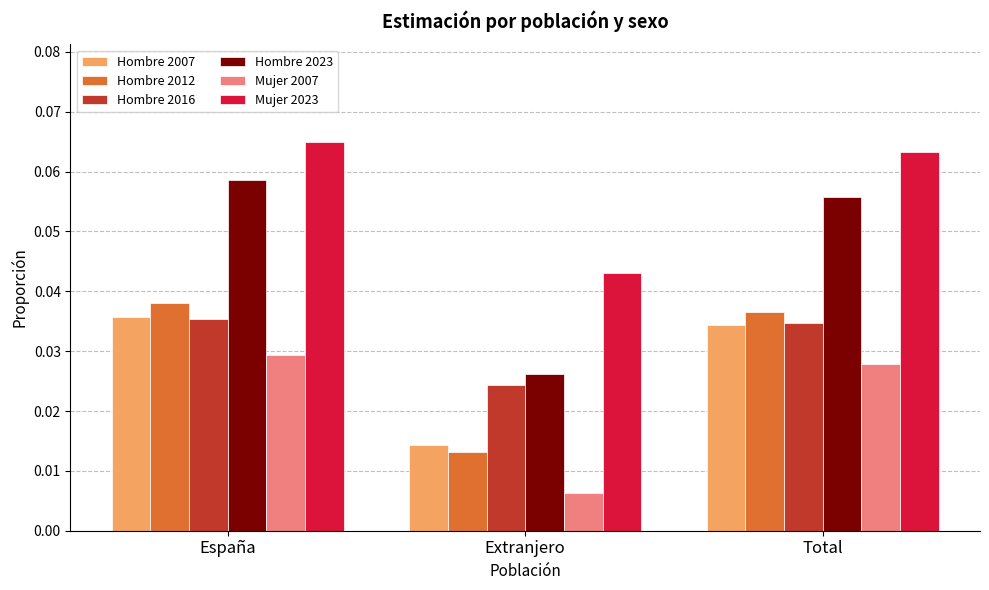

Count the Hombre 2023 values in the range 0 to 1.

3